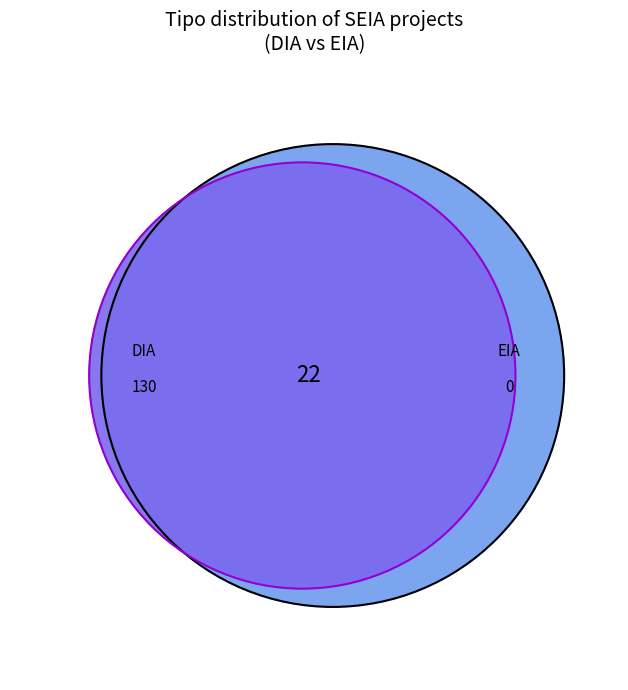

What is the largest slice in the pie chart?

DIA